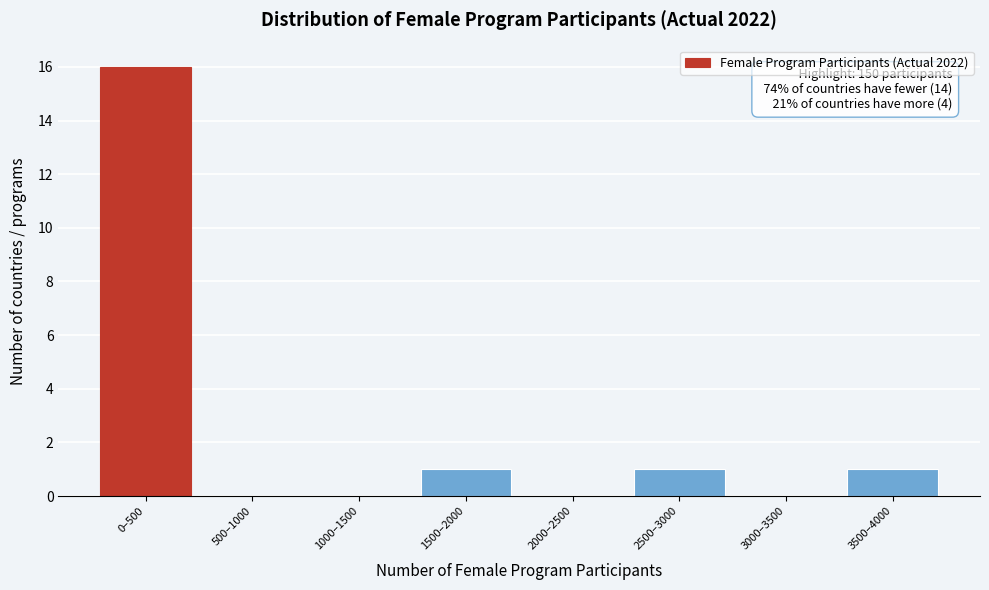

Reading right to left, what are all the values shown in this chart?

3500–4000=1	3000–3500=0	2500–3000=1	2000–2500=0	1500–2000=1	1000–1500=0	500–1000=0	0–500=16